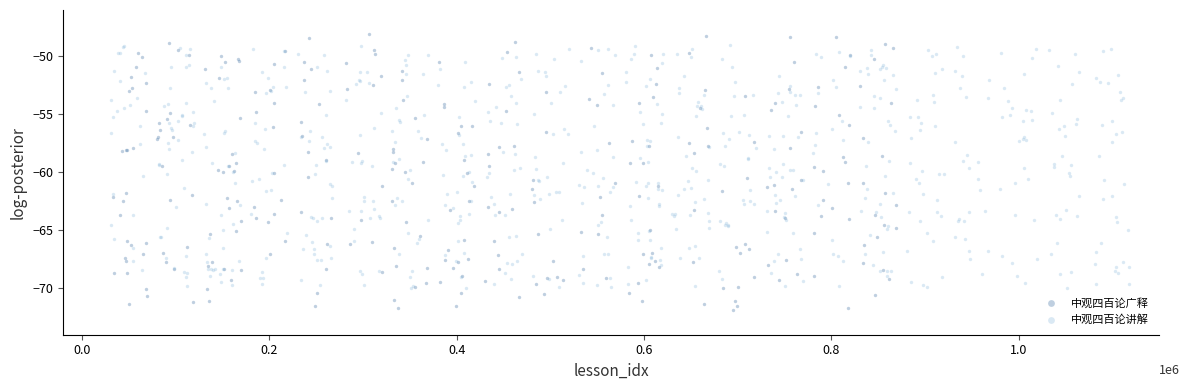

Which series has the widest spread of Y values?

中观四百论广释